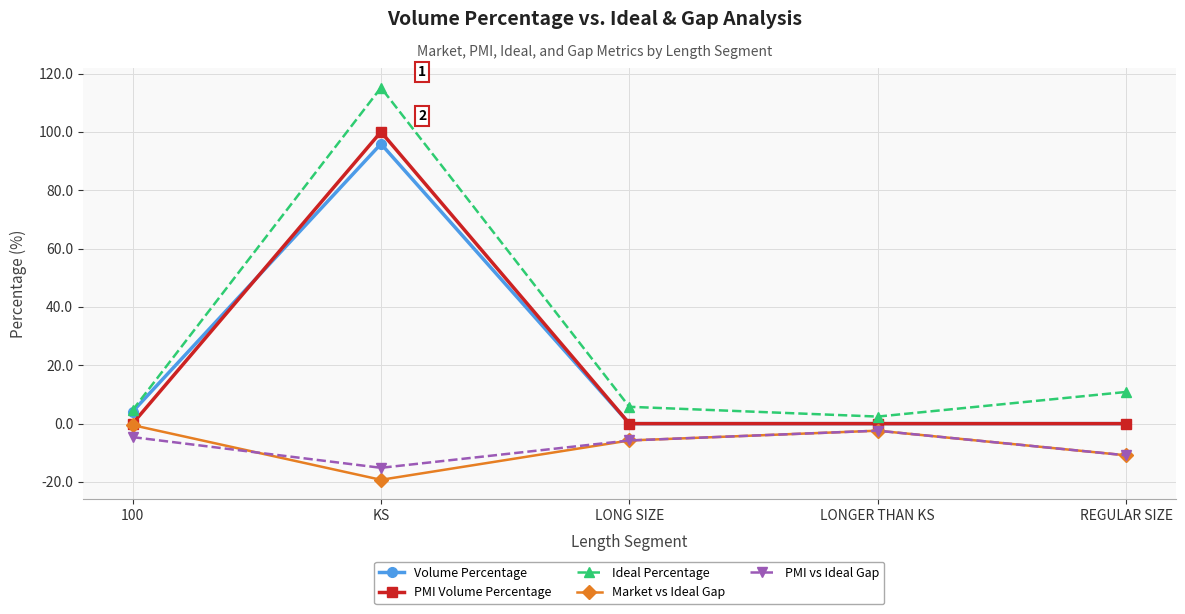

Where is the first local maximum for Market vs Ideal Gap?

LONGER THAN KS